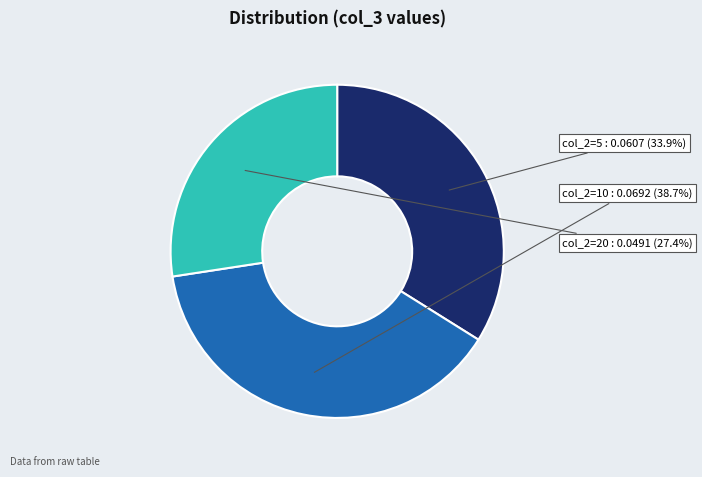

Does any single category account for the majority?

No